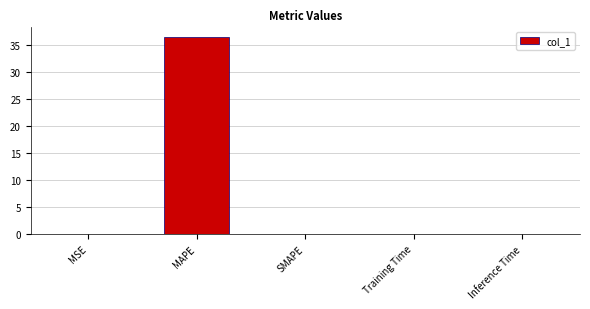

The chart shows a value of 0.0 at MSE. True or false?

True